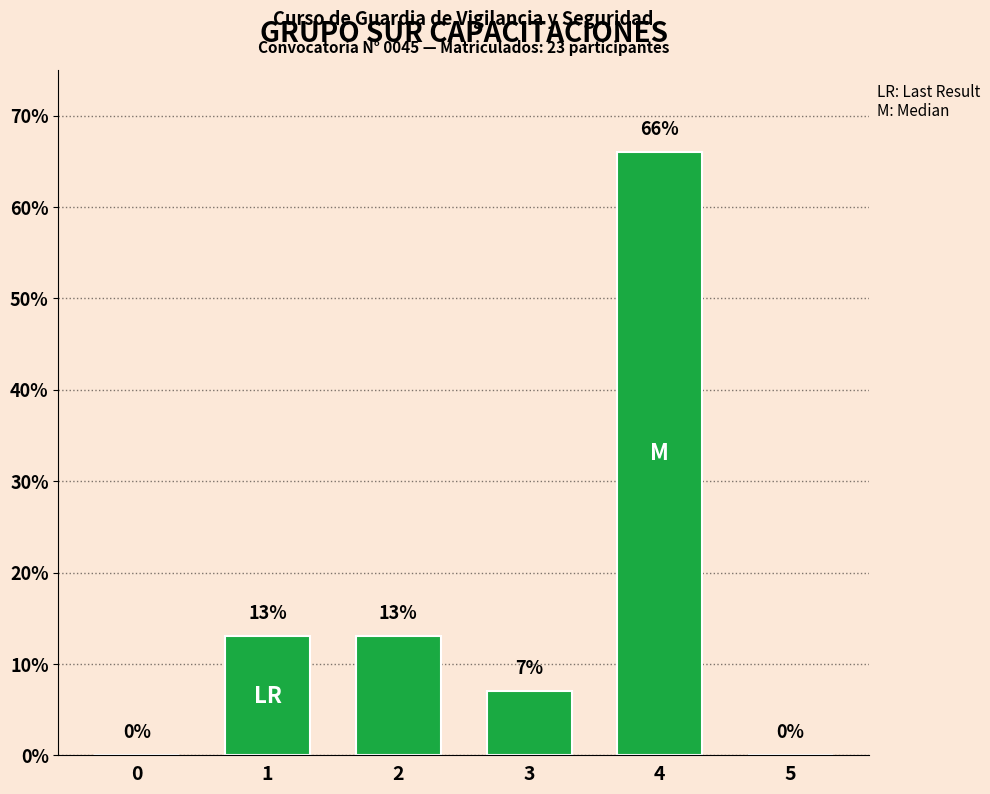

Count the number of categories in the chart.

6